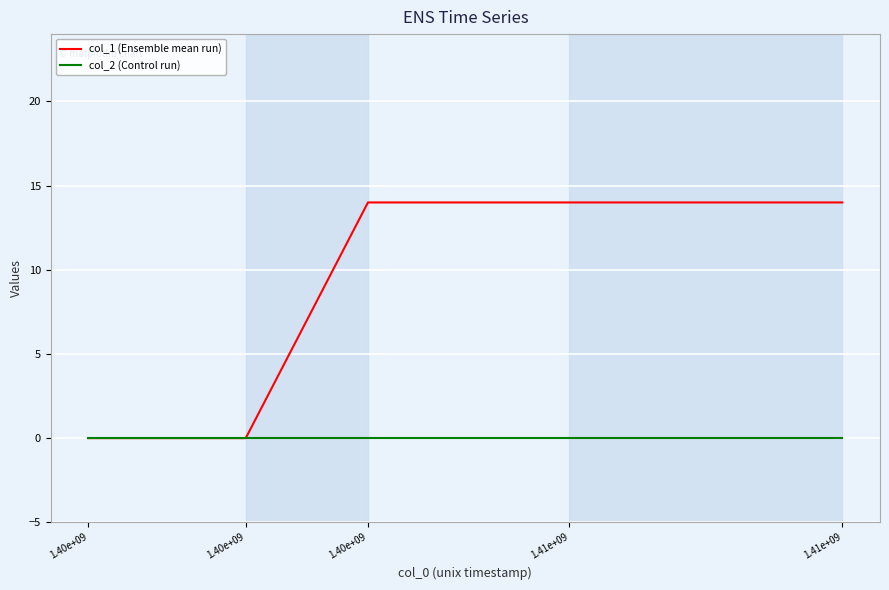

What are all the series names shown in the legend?

col_1 (Ensemble mean run), col_2 (Control run)